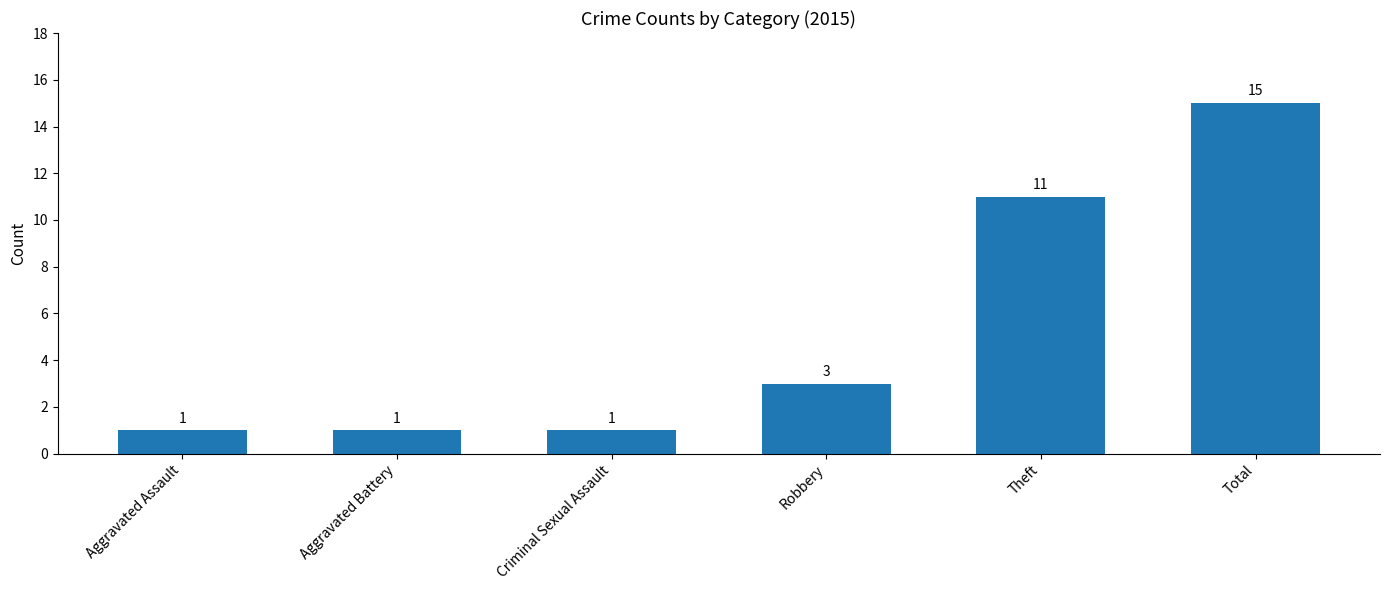

At which category does the chart reach its peak across all series?

Total